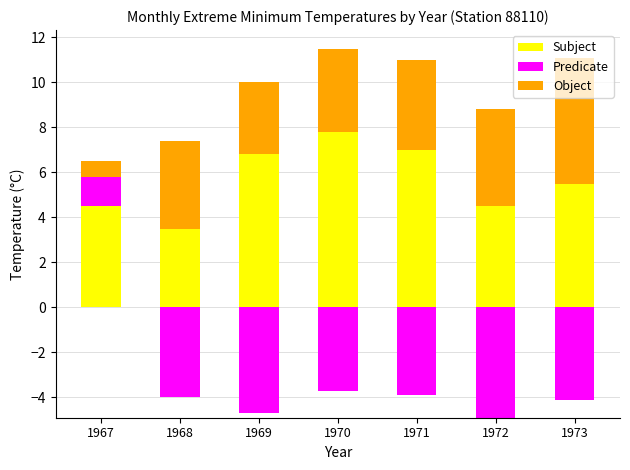

At which label does Subject first exceed 5?

1969